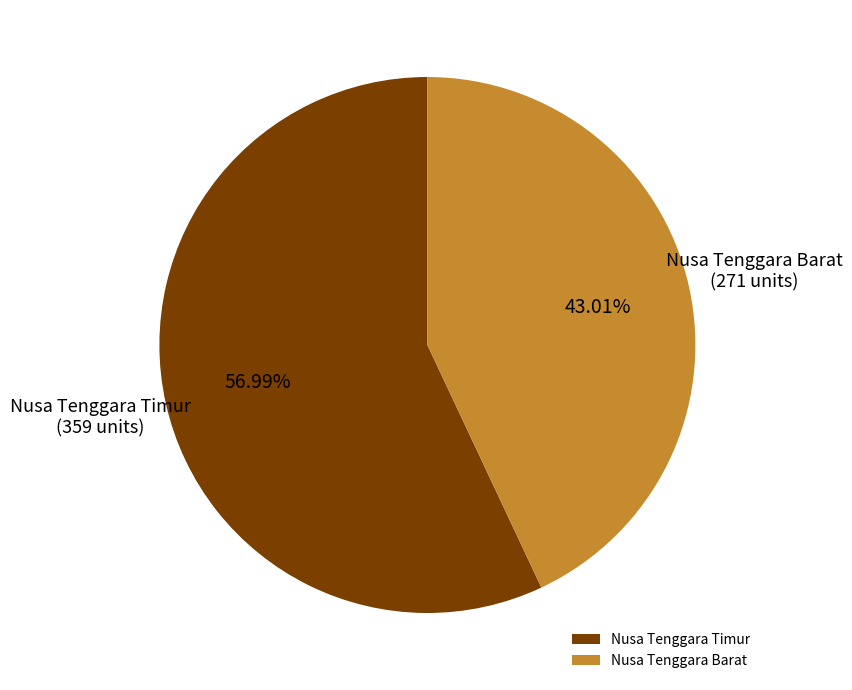

What is the smallest slice in the pie chart?

Nusa Tenggara Barat